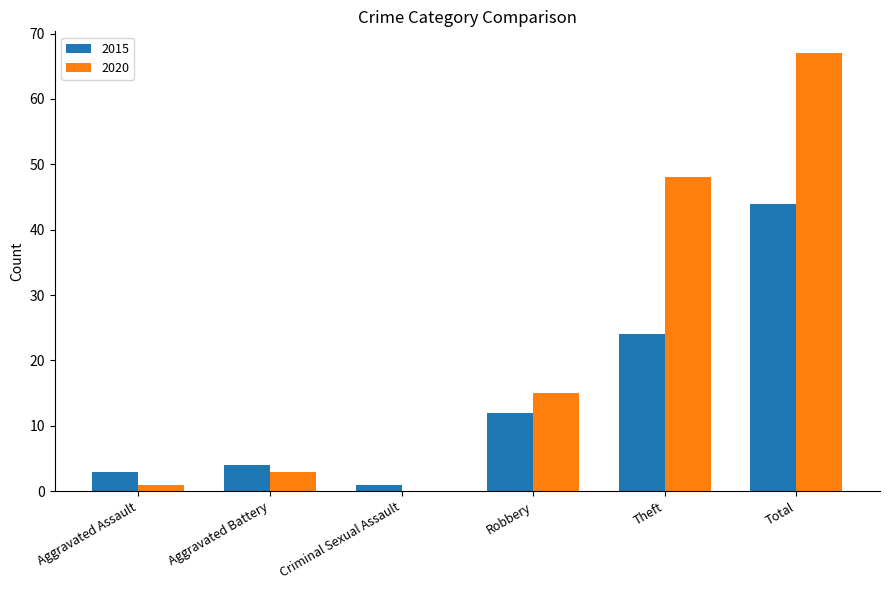

At which category is the sum across all series the highest?

Total